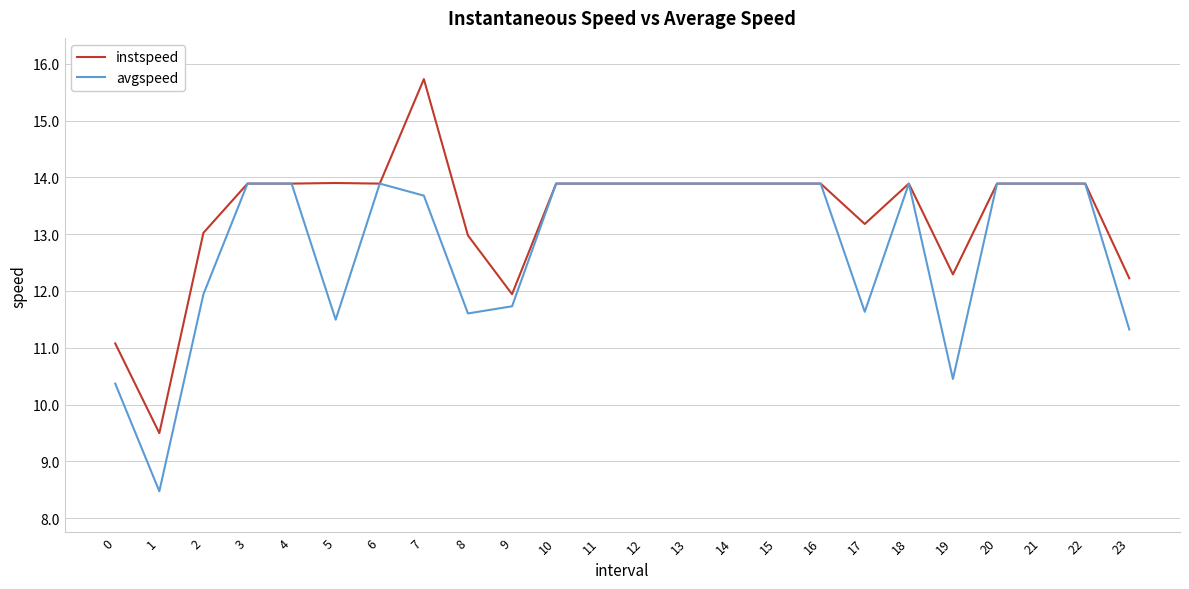

Rank the series by their average value, from highest to lowest.

instspeed, avgspeed